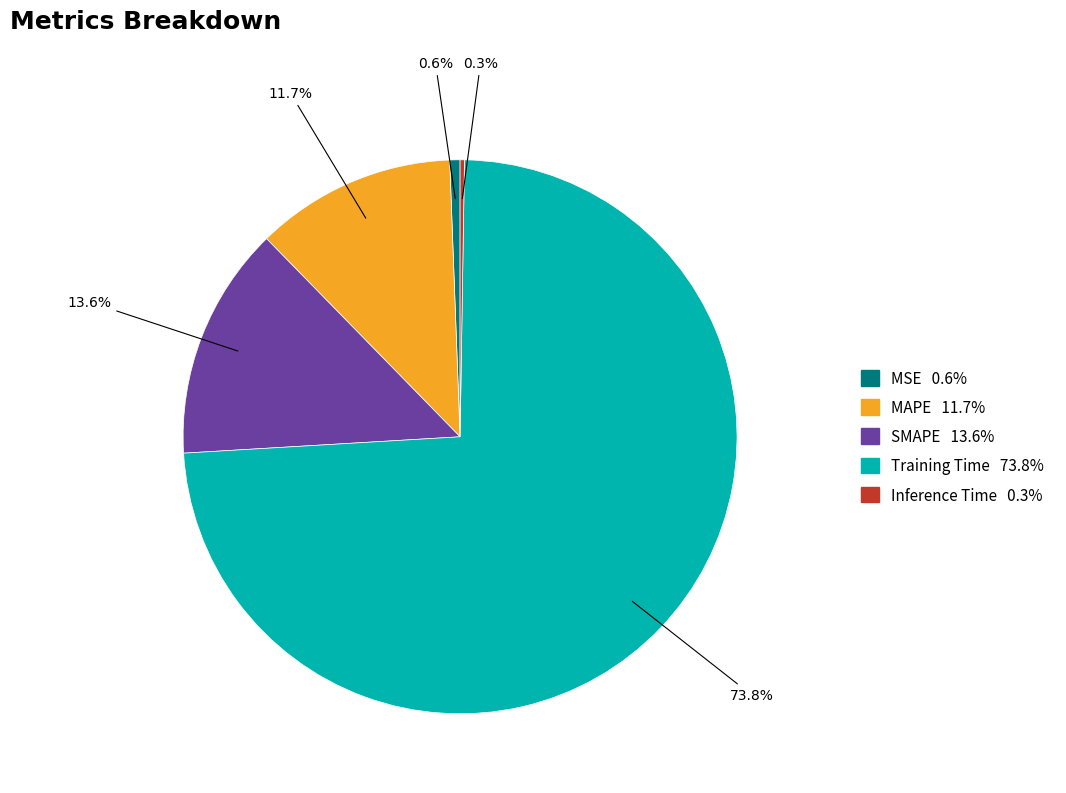

To the nearest percent, what is the difference between the largest and smallest slice percentages?

74%